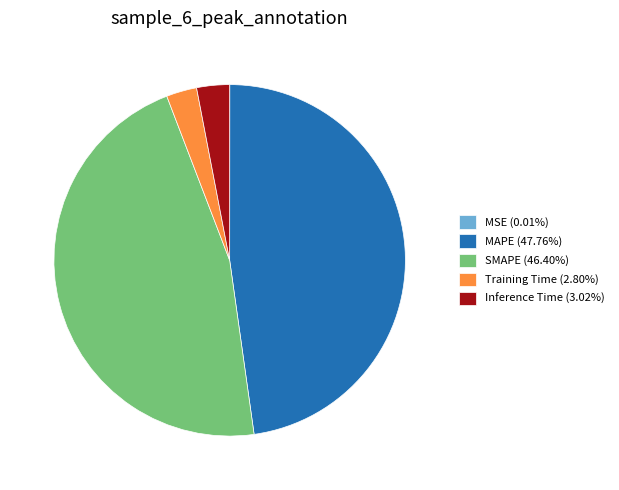

Is the sum of Inference Time (3.02%) and Training Time (2.80%) greater than half?

No